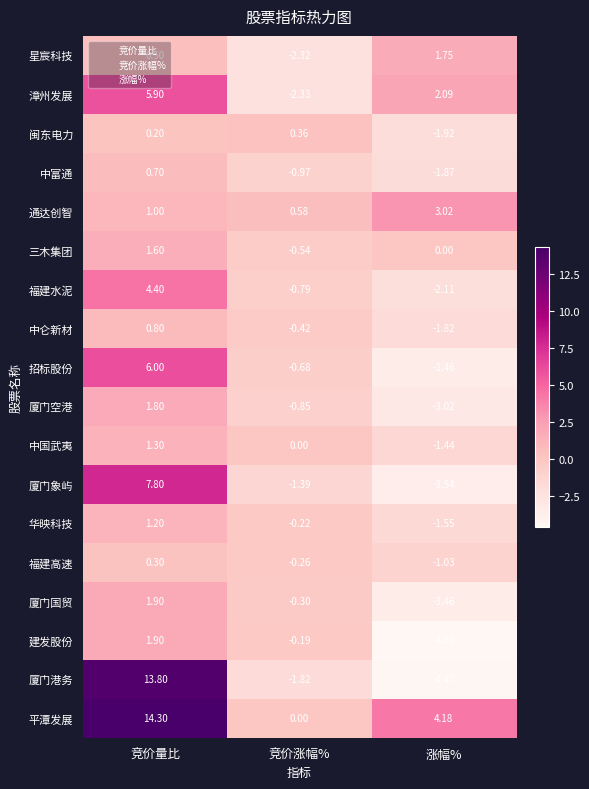

Which series changed the most between 竞价量比 and 涨幅%?

厦门港务